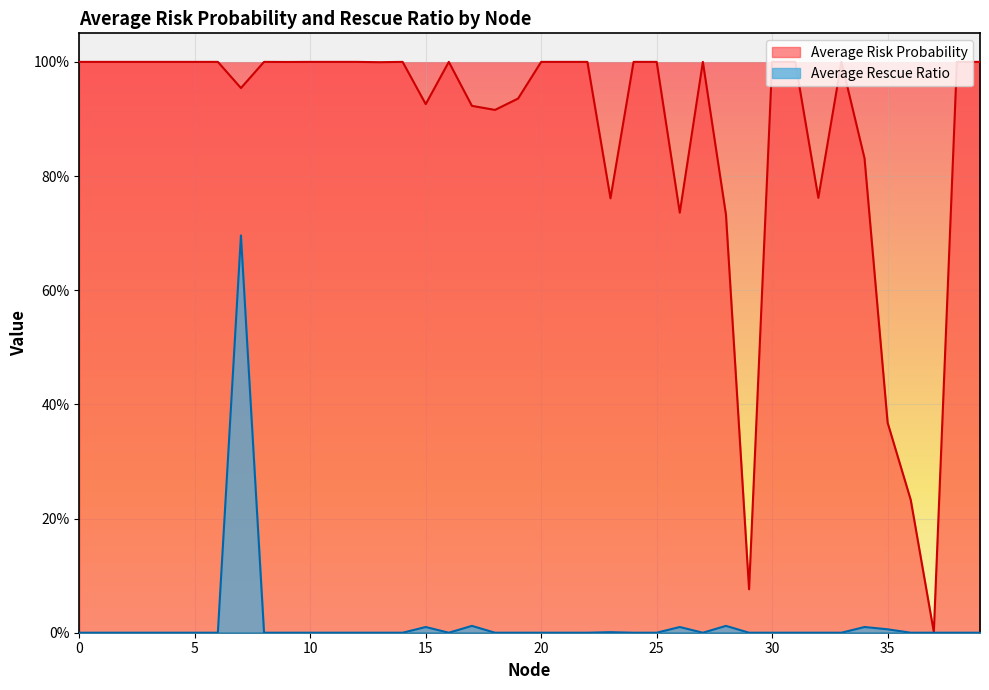

True or false: Average Rescue Ratio has more than 1 interior local peaks.

True